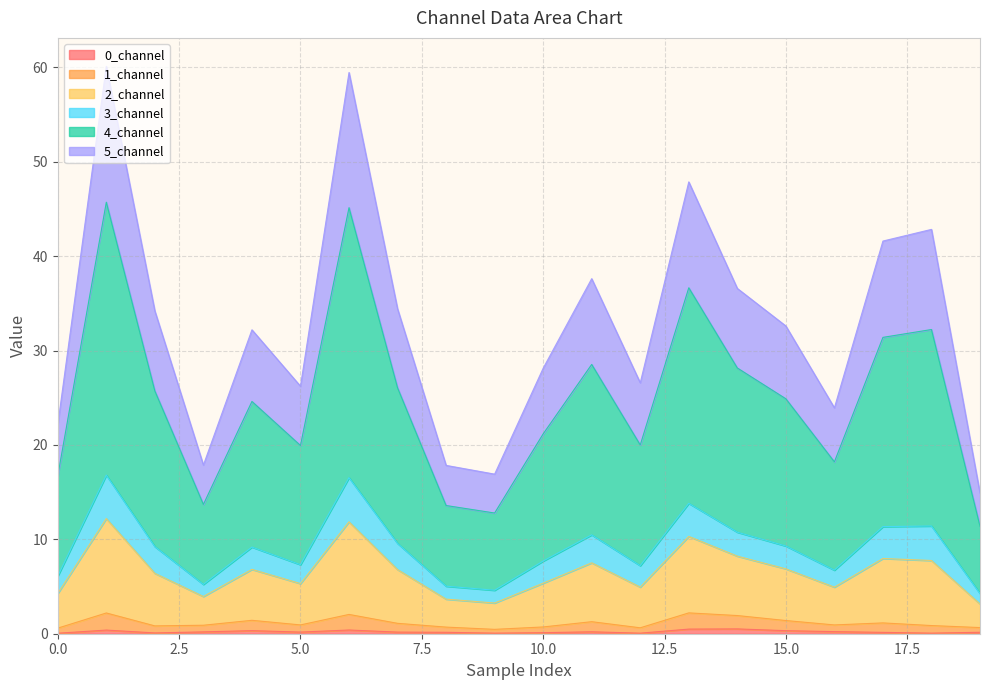

Does the chart display data point markers on the line(s)?

No